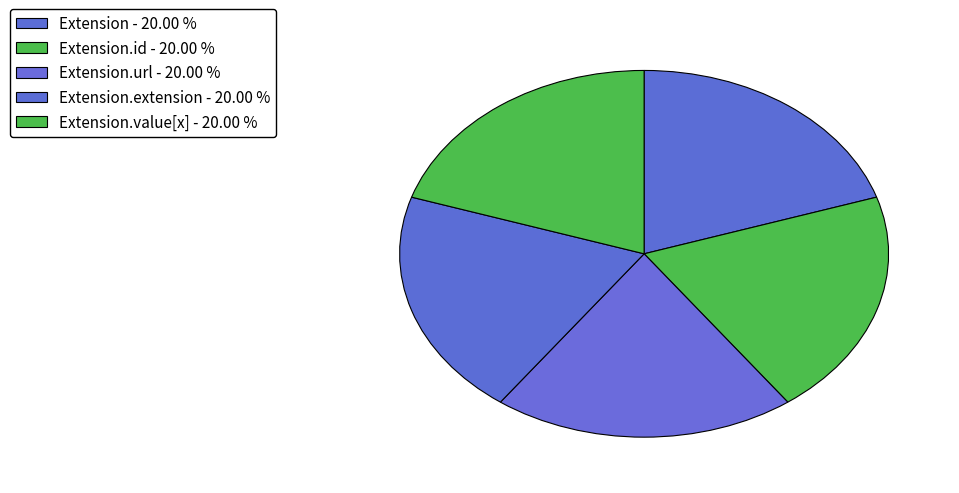

How many segments does this pie chart have?

5